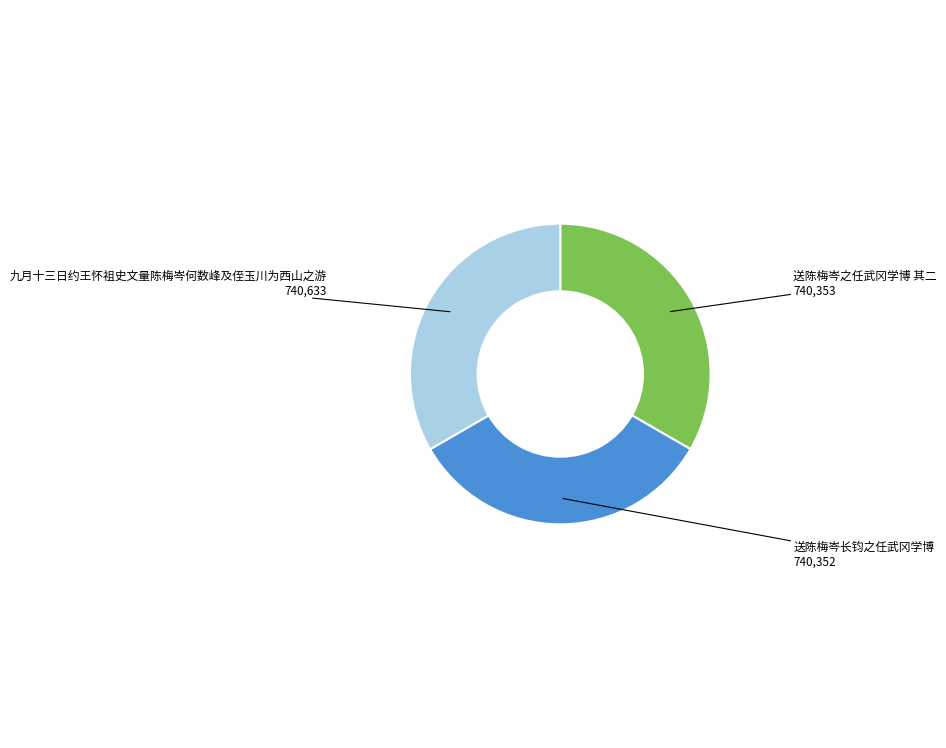

Is the sum of 九月十三日约王怀祖史文量陈梅岑何数峰及侄玉川为西山之游 and 送陈梅岑之任武冈学博 其二 greater than half?

Yes